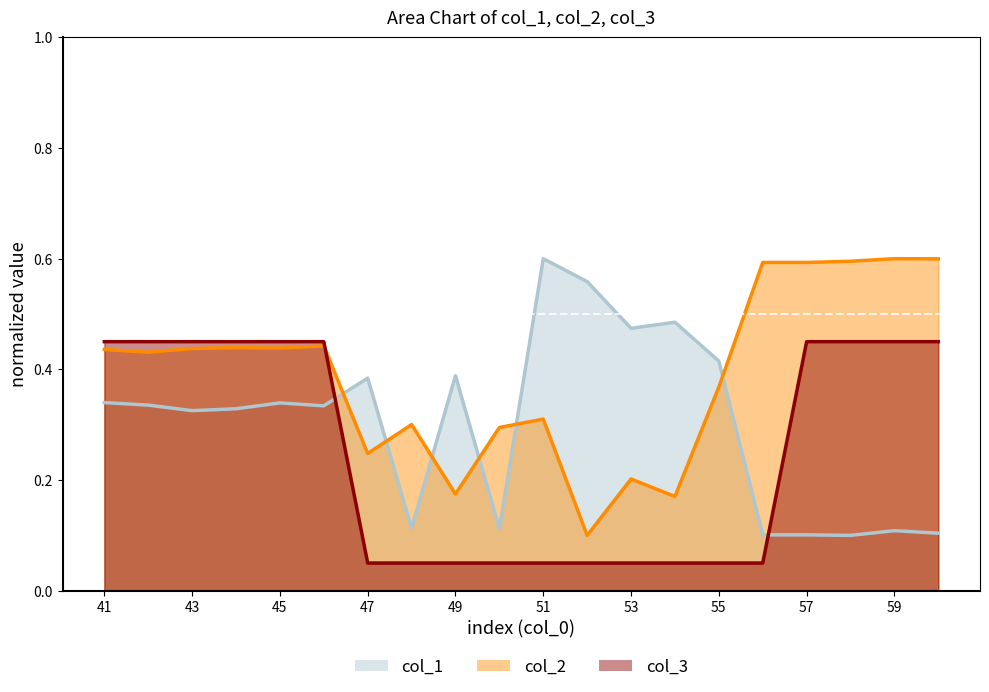

At which category is the sum across all series the highest?

45